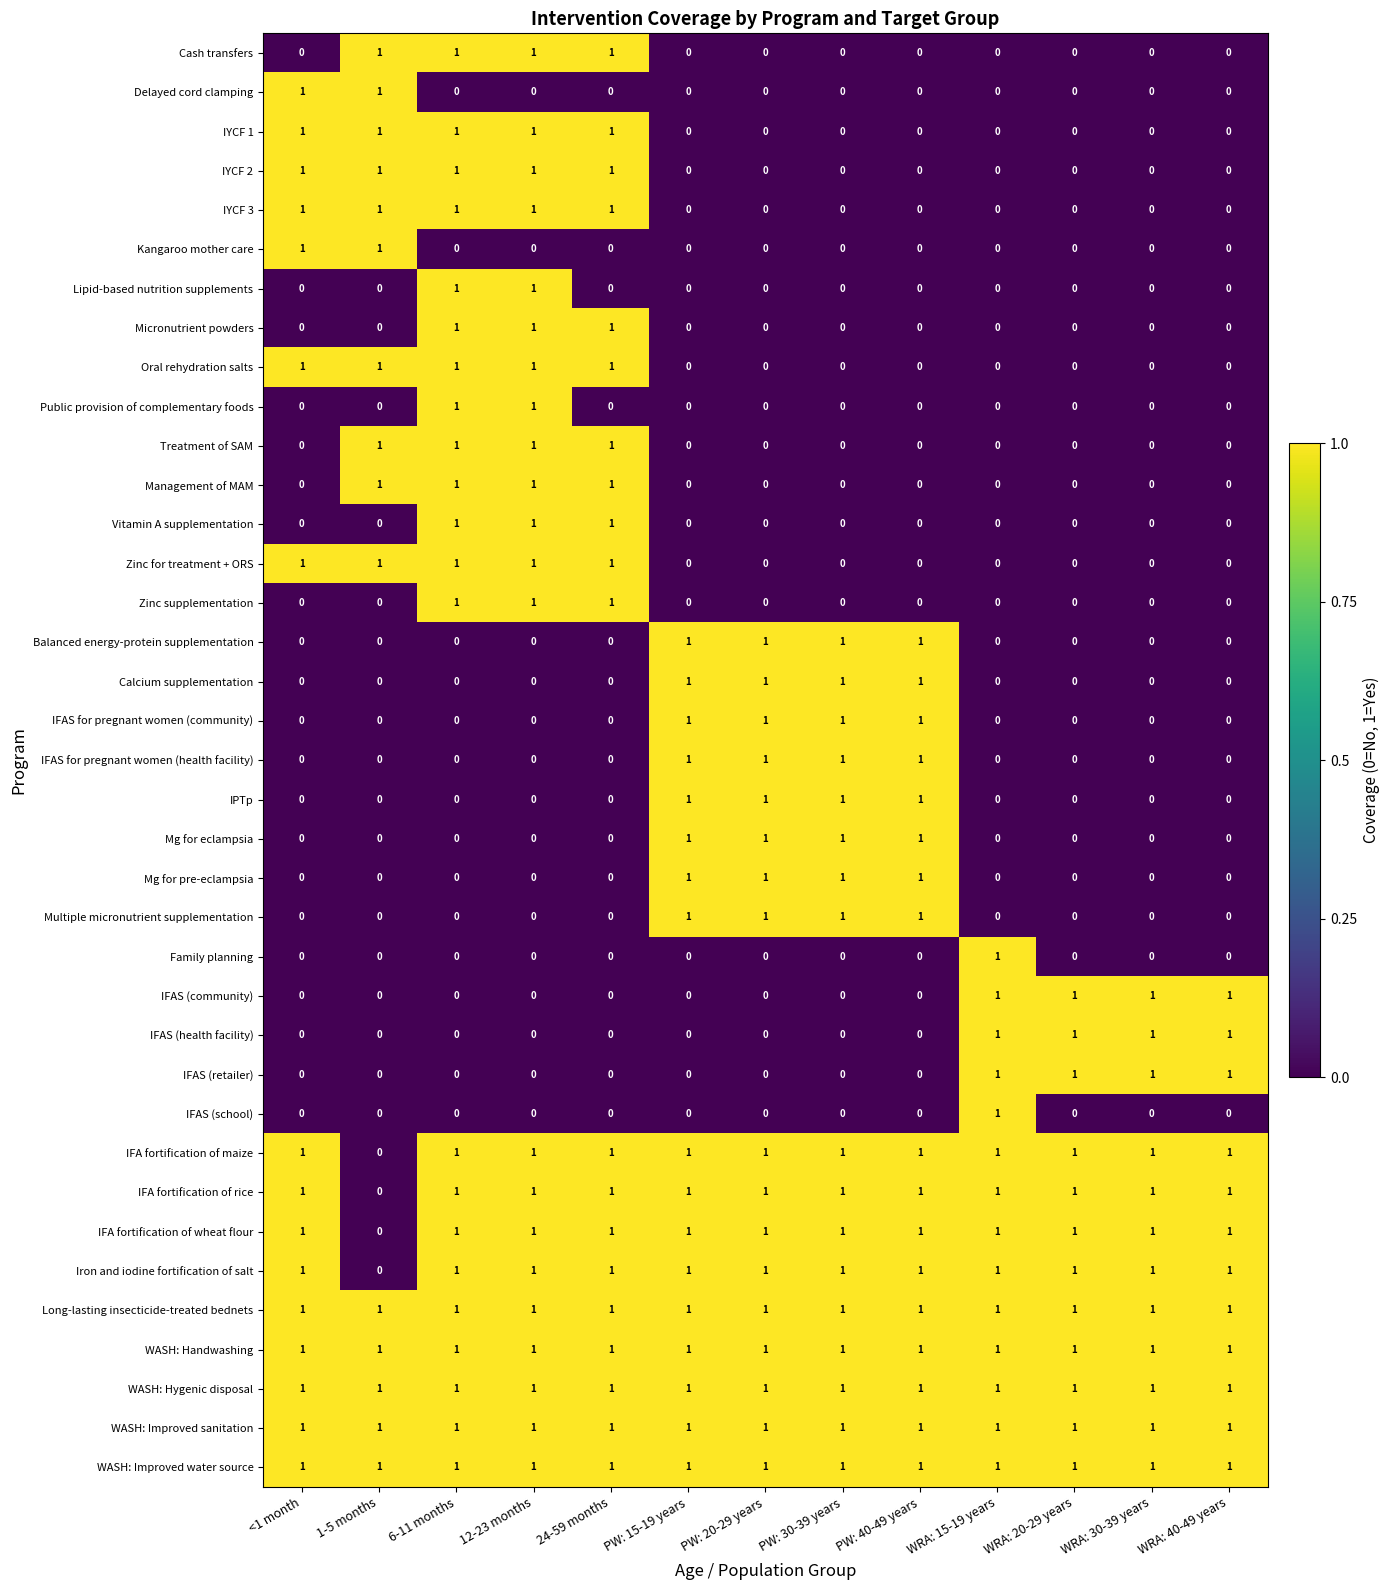

What is the sum of all IFA fortification of rice values?

12